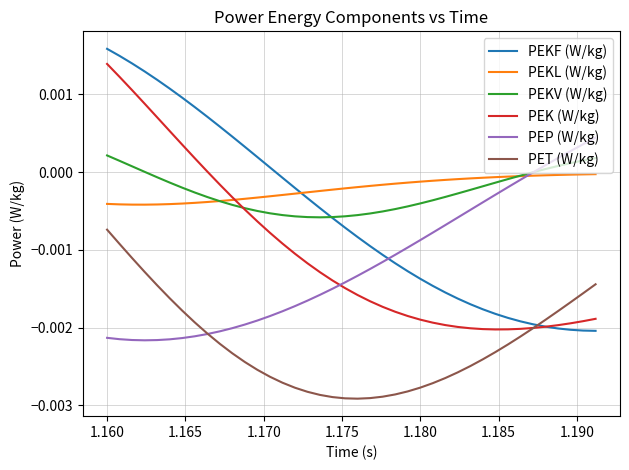

Which series has the widest spread of values?

PEKF (W/kg)